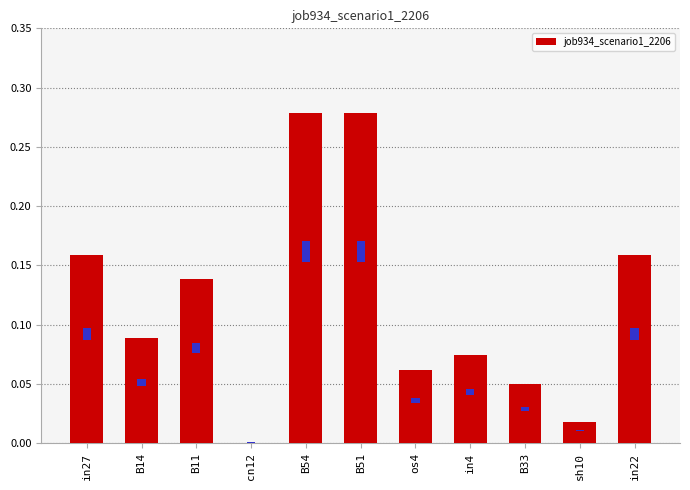

Reading left to right, list all the values displayed in this chart.

0.2	0.1	0.1	0.0	0.3	0.3	0.1	0.1	0.0	0.0	0.2